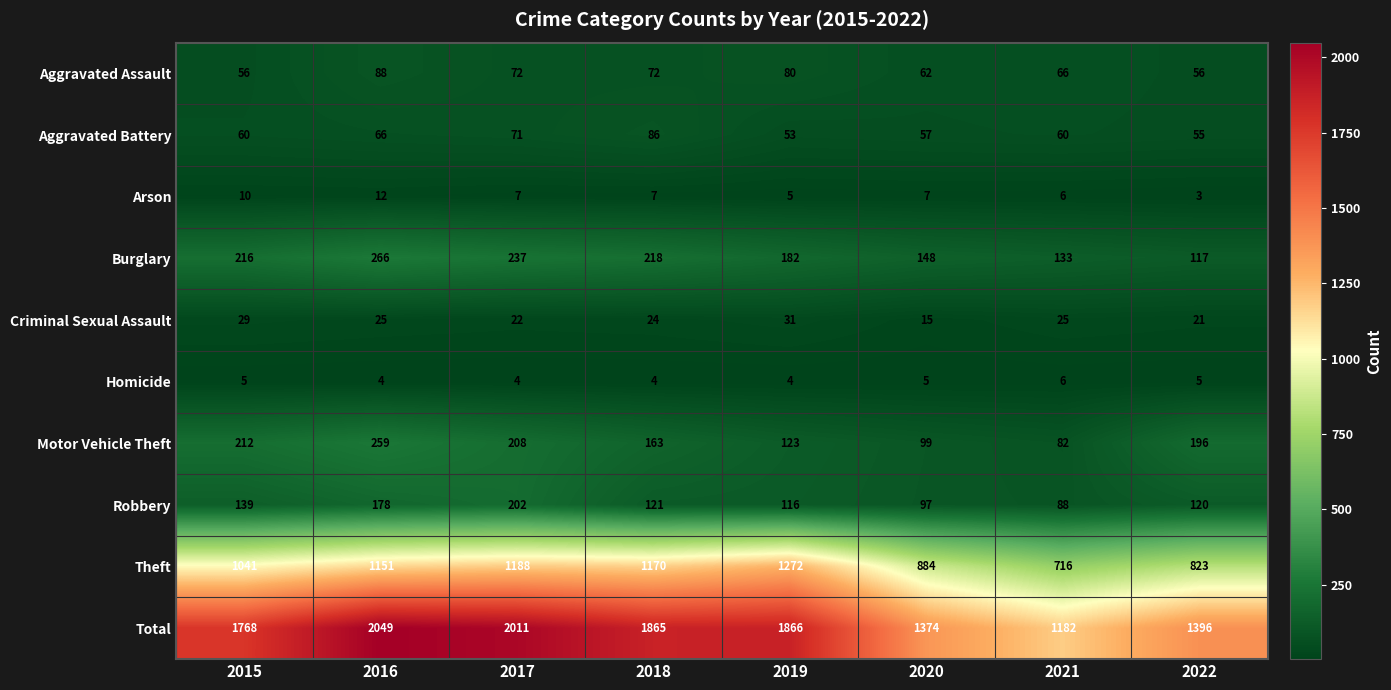

At which label does Theft reach its minimum?

2021